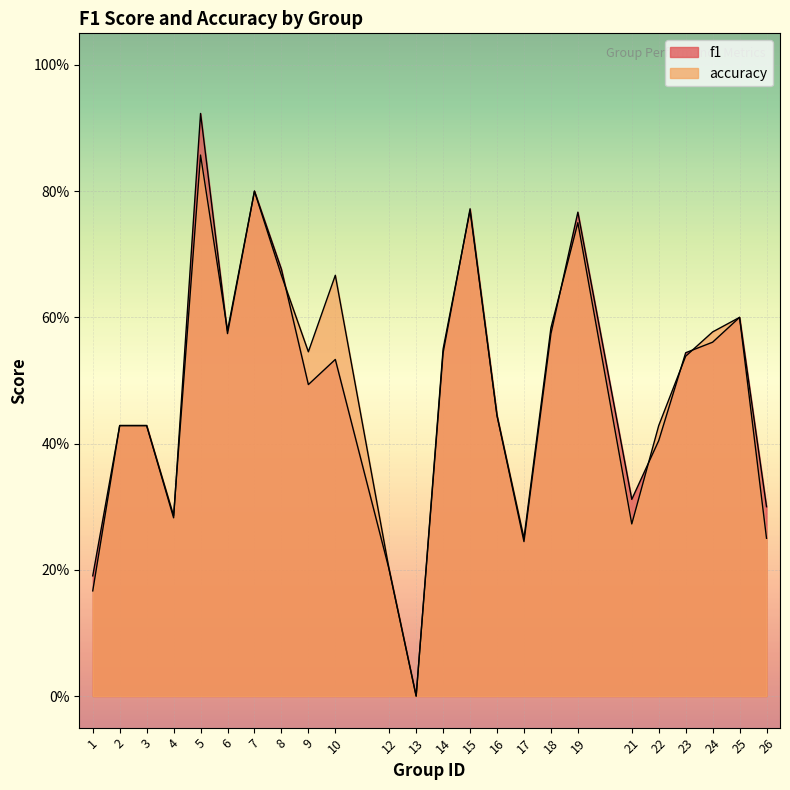

What is the average value of the accuracy series?

0.5